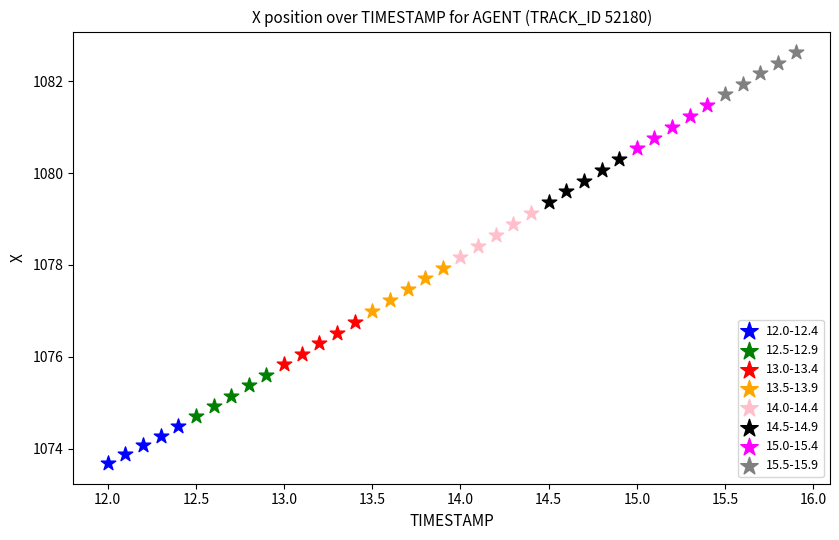

Which series reaches the maximum Y coordinate?

15.5-15.9